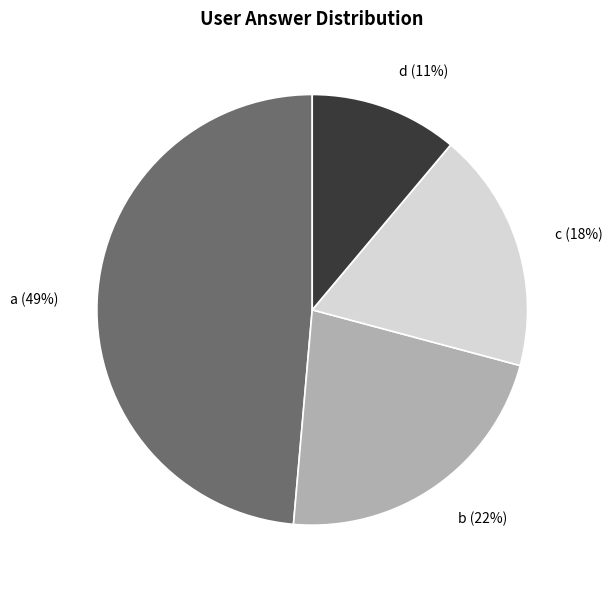

To the nearest percent, what is the combined percentage of d and a?

60%